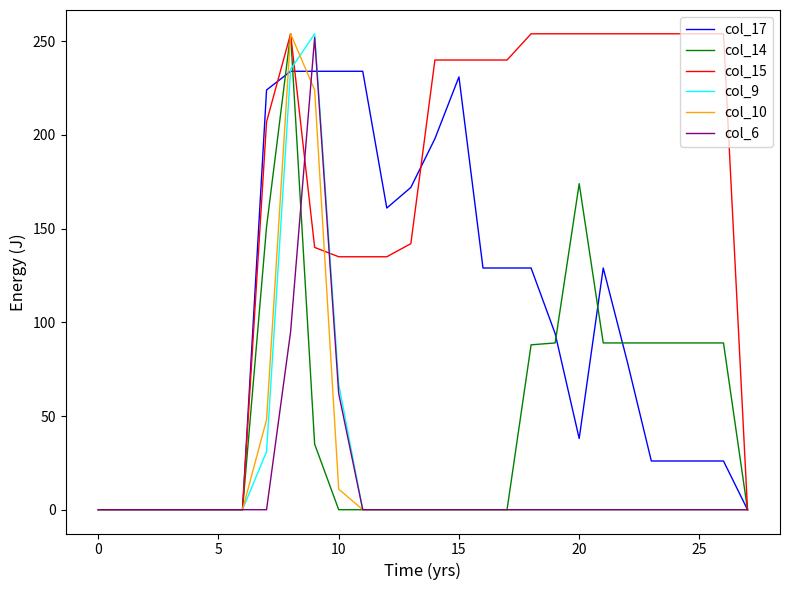

Which series has the largest total across all categories?

col_15